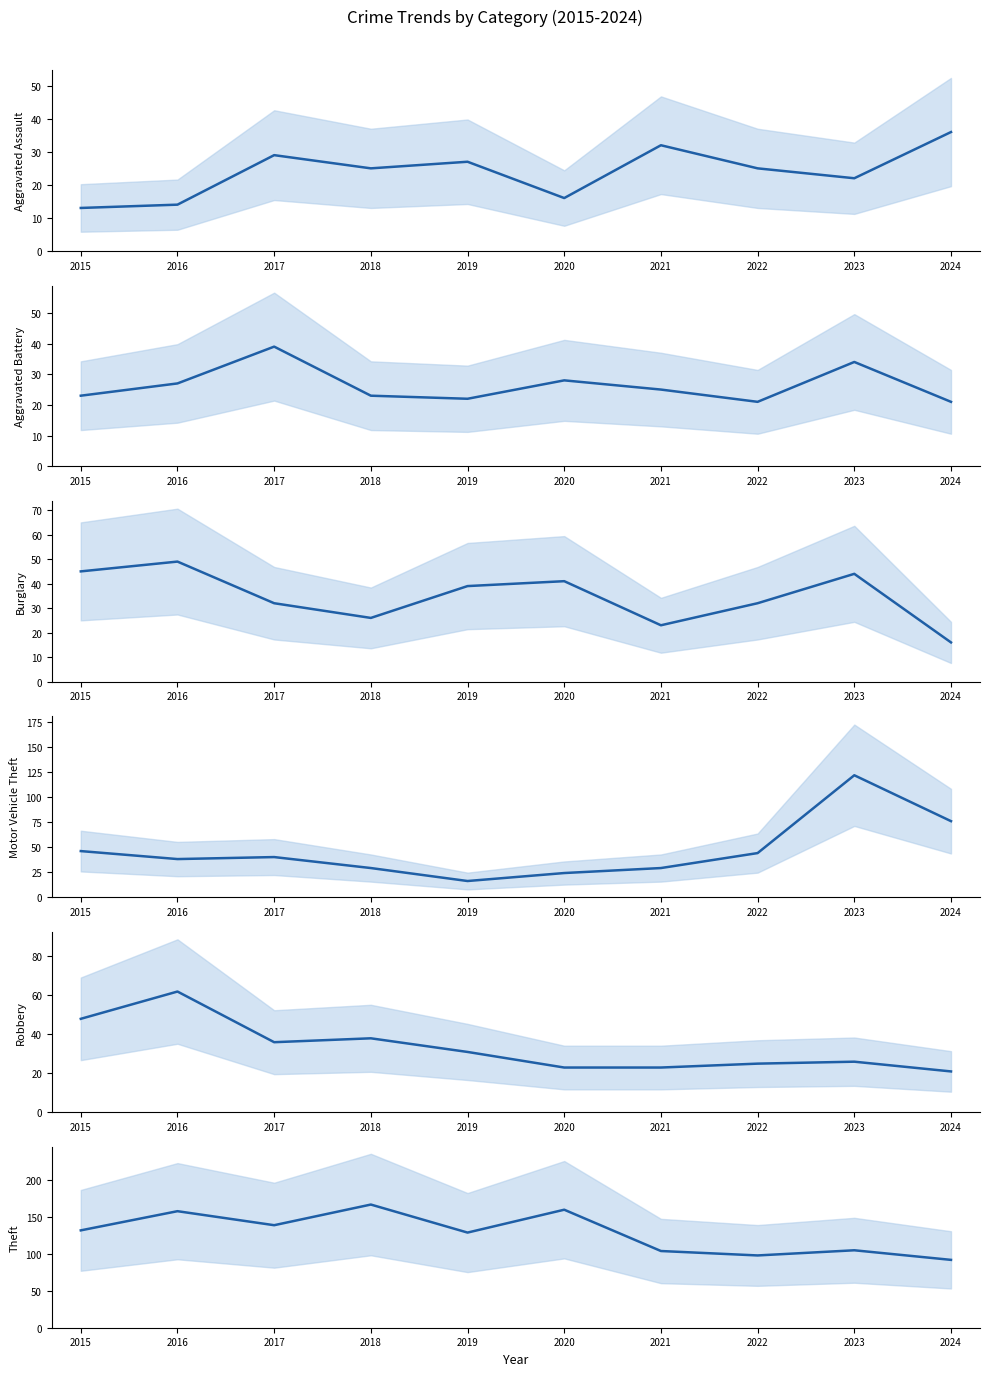

What is the total value across all series at 2023?

353